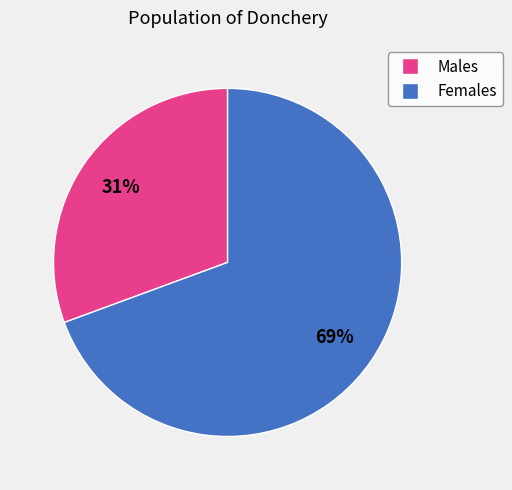

To the nearest percent, what is the combined percentage of Males and Females?

100%